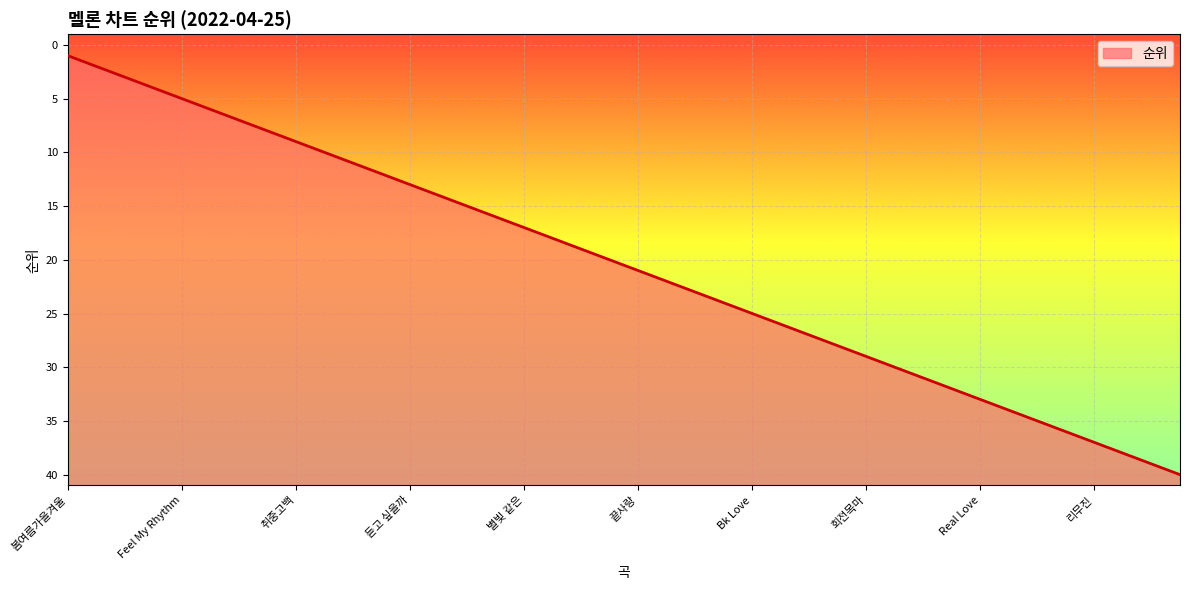

Does the chart have visible grid lines?

Yes